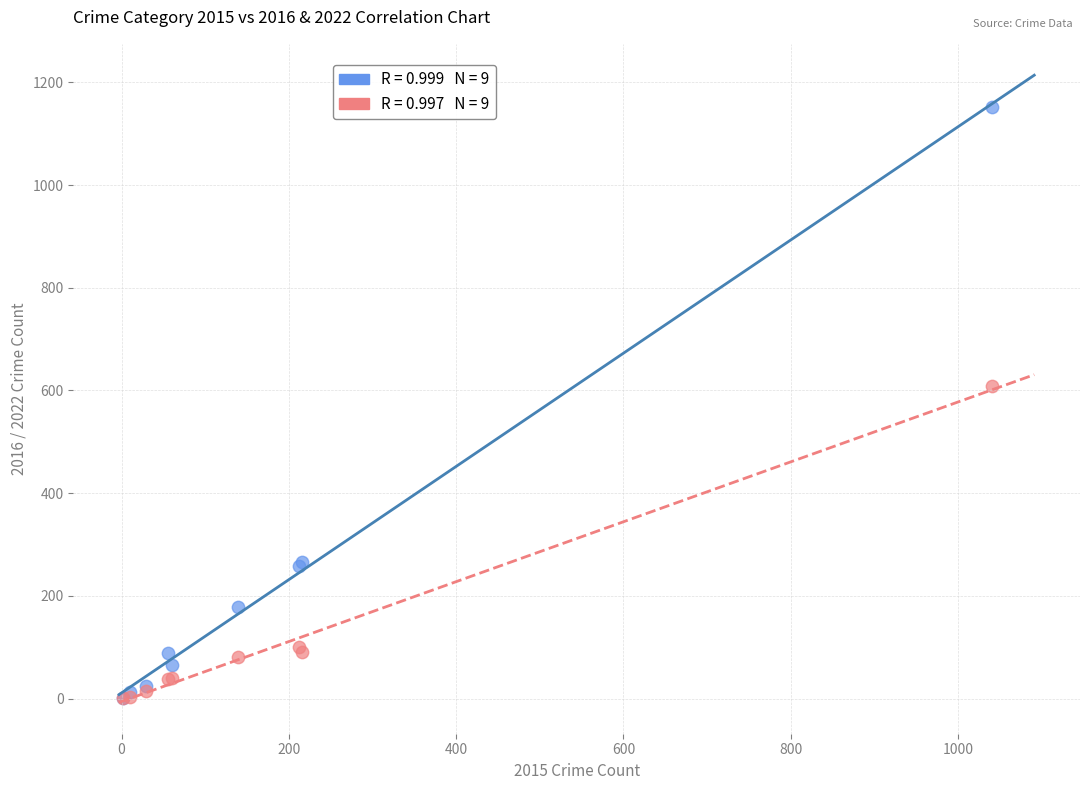

Across all series, what Y value is closest to 576?

609